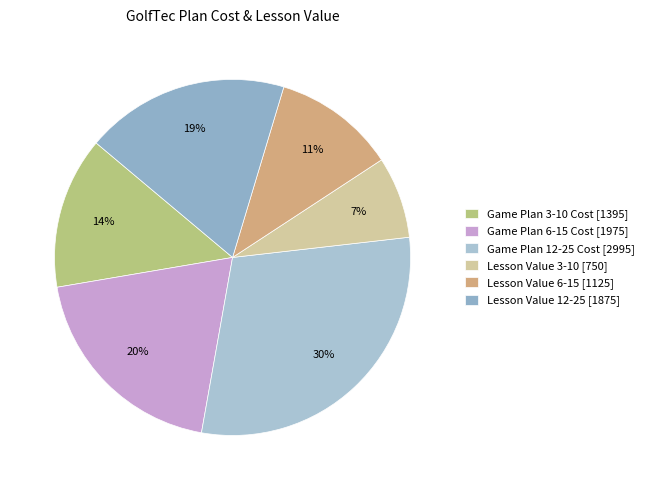

Which category has the biggest portion of the pie?

Game Plan 12-25 Cost [2995]